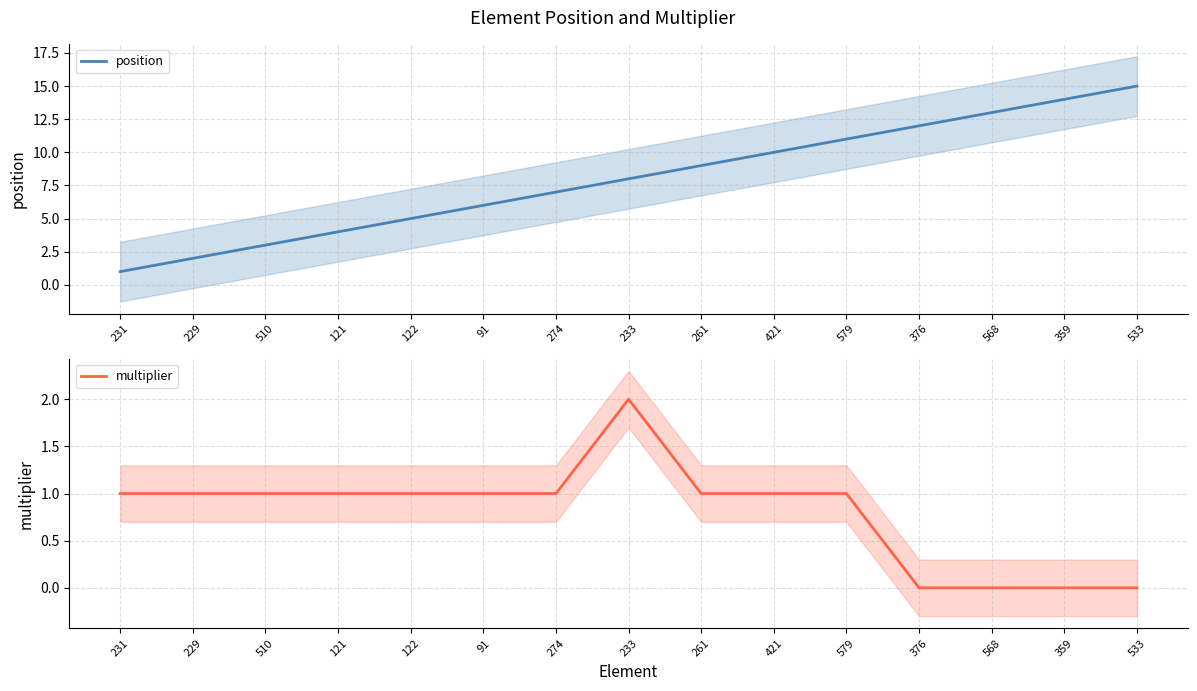

True or false: position and multiplier intersect in this chart.

False